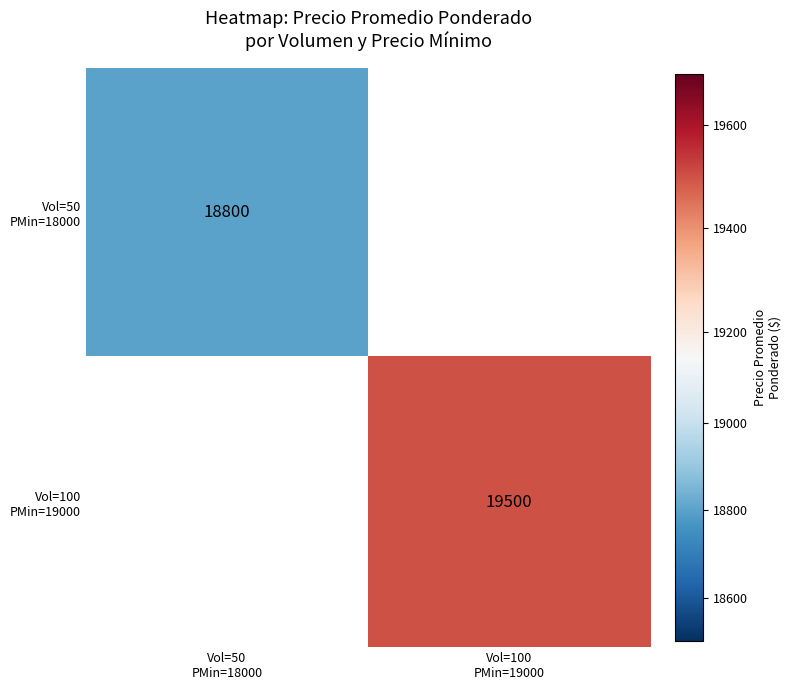

What is the maximum value shown in the chart?

19500.0